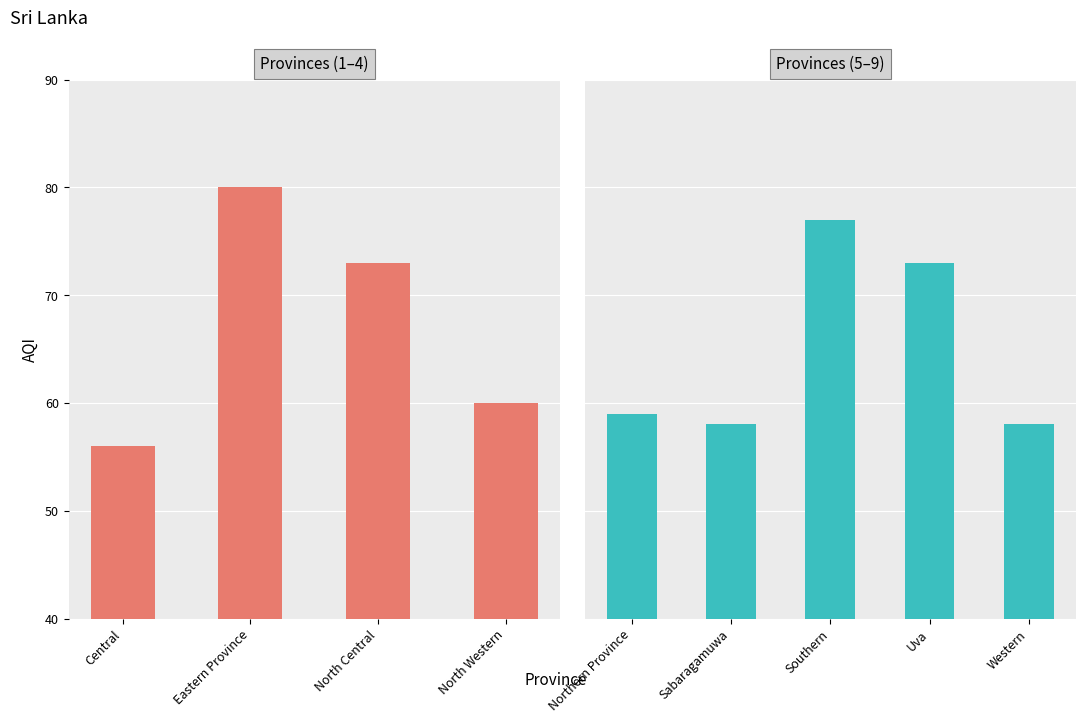

What is the label of the 2nd bar from the left?

Sabaragamuwa